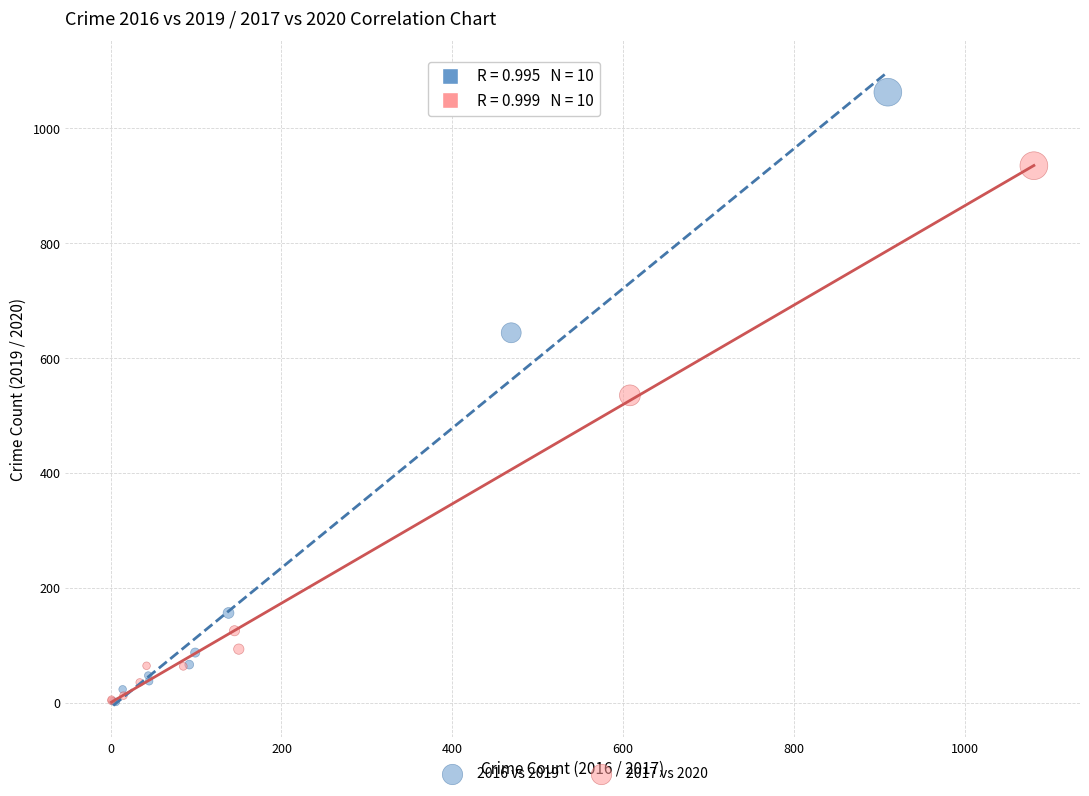

Which series reaches the maximum Y coordinate?

2016 vs 2019